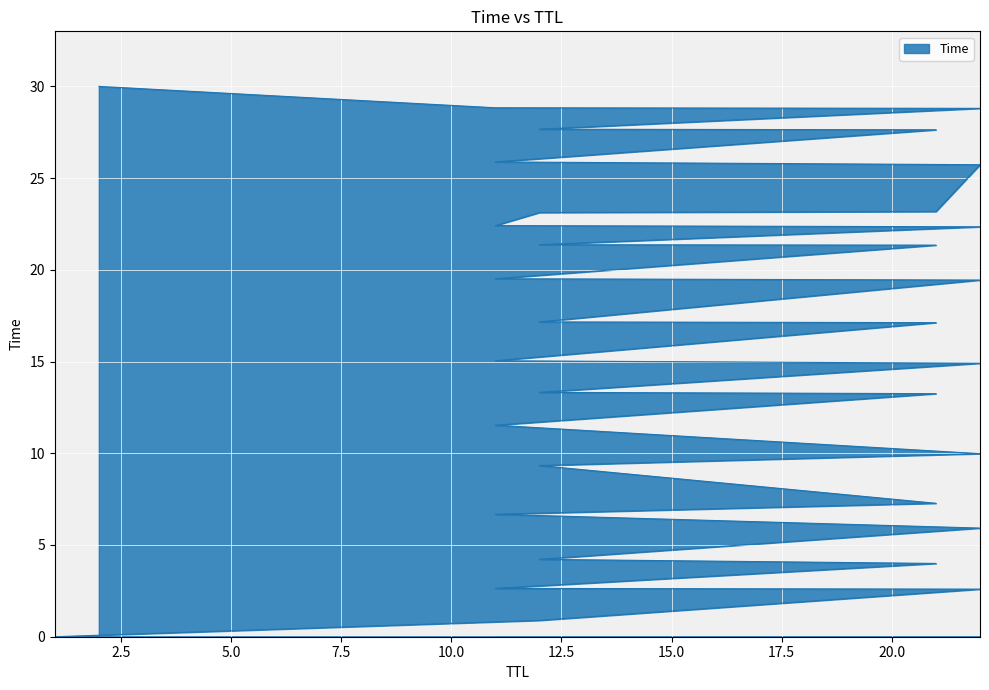

The chart shows a value of 23.1 at 12. True or false?

True